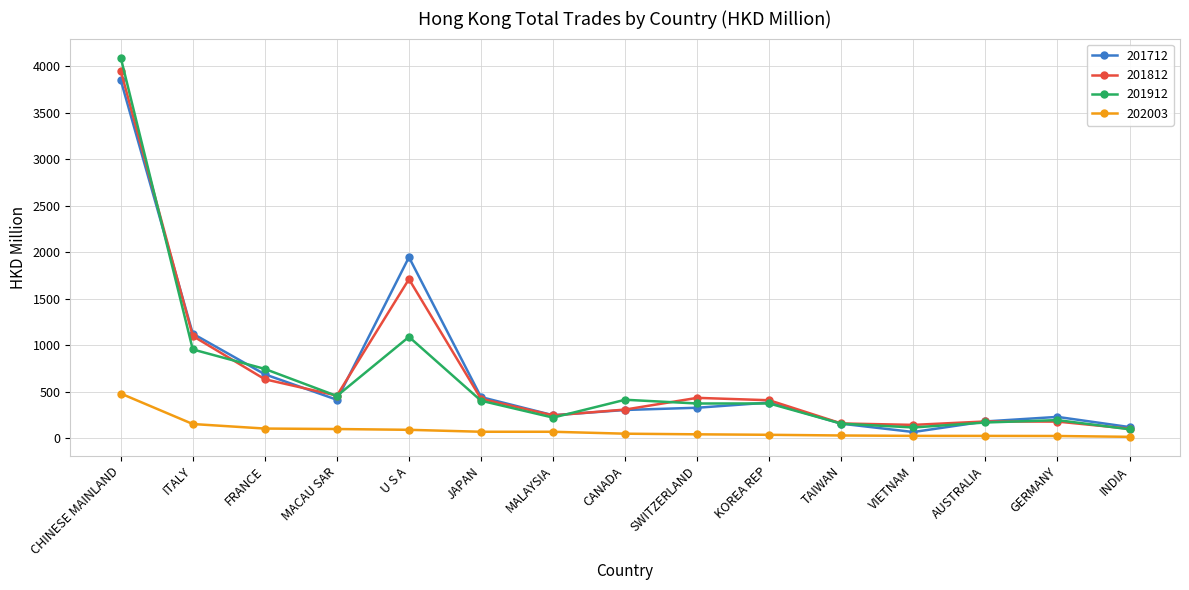

What is the difference between the second highest and minimum values in the 202003 series?

137.7